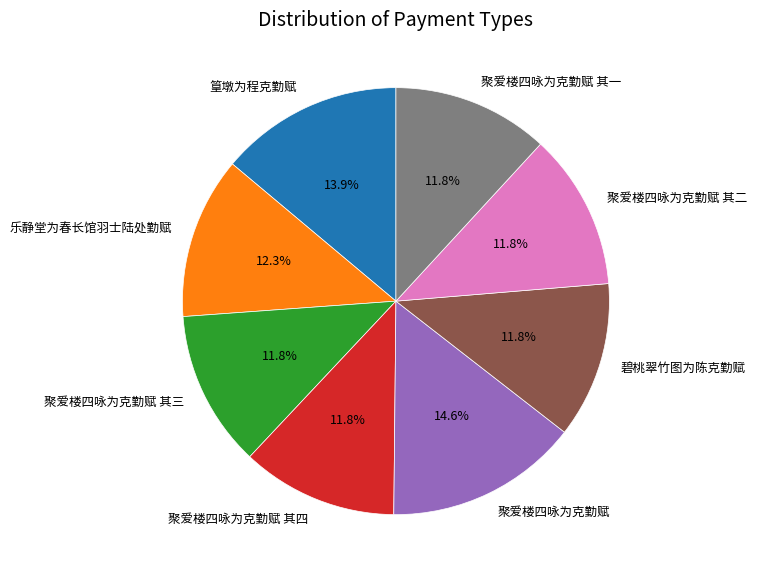

Count the number of slices in the pie.

8